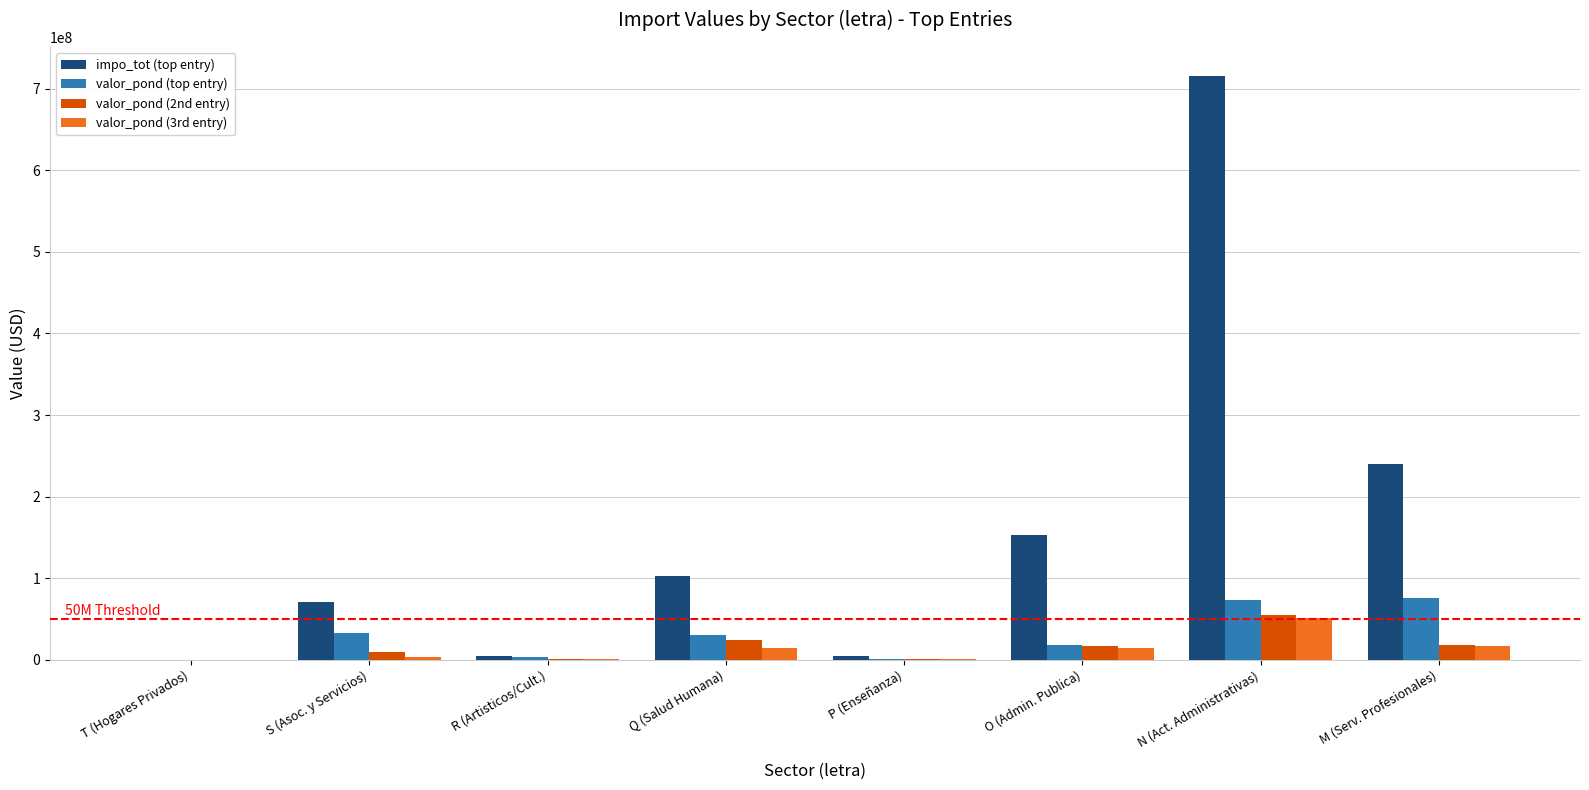

How many data points does each series have?

8